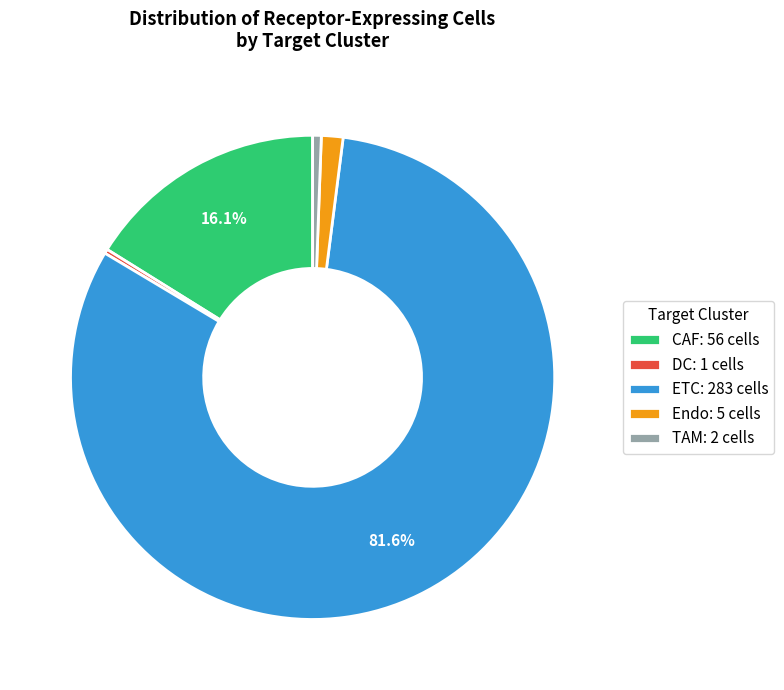

What percentage is NOT represented by CAF?

83.9%